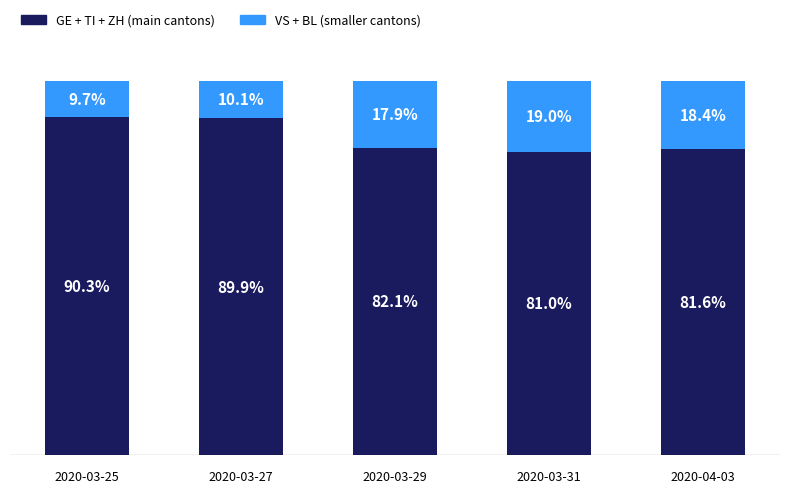

What position from the left is 2020-03-27?

2